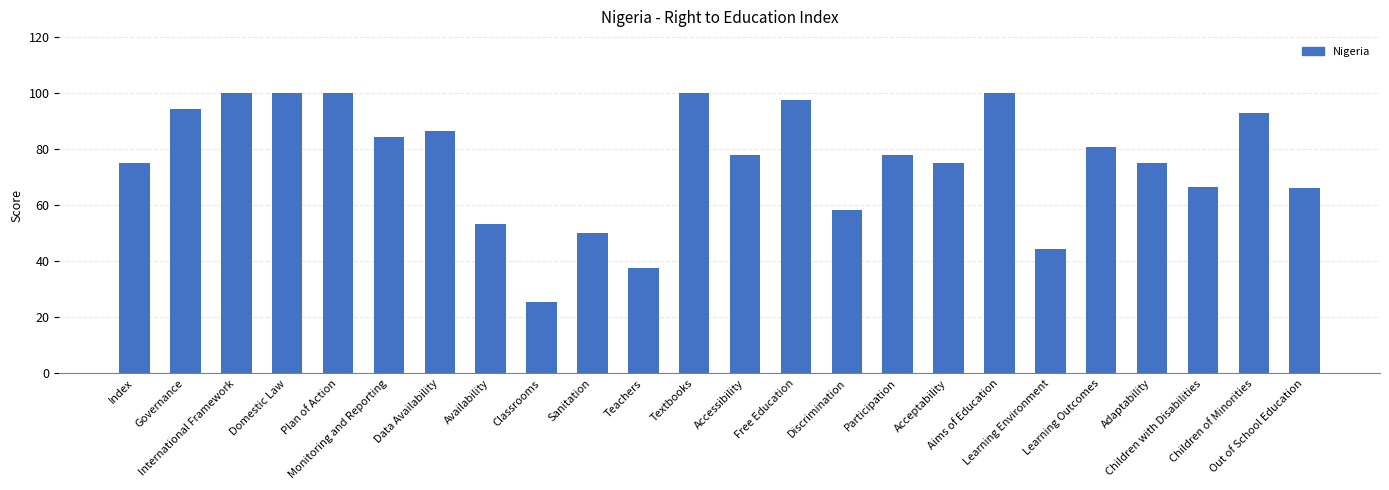

What is the value of the 10th bar from the left?

50.0